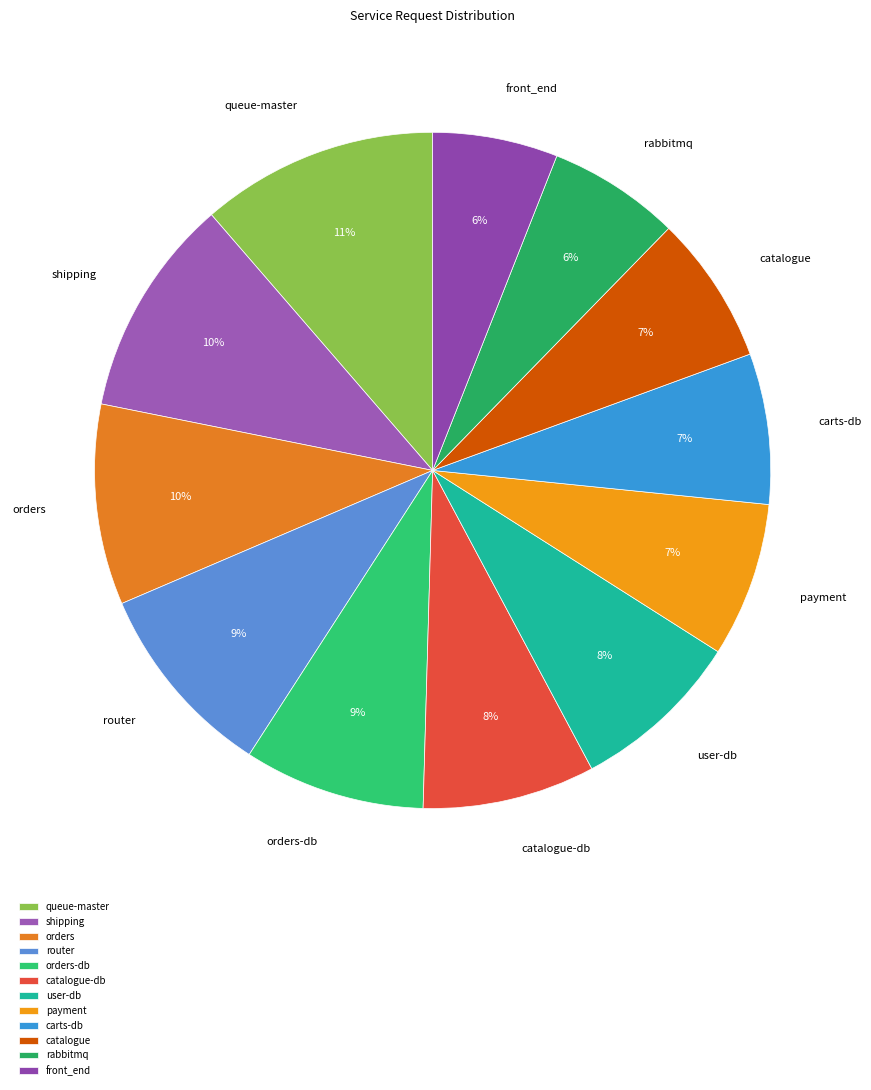

Is it true that catalogue-db is 8% of the pie?

True